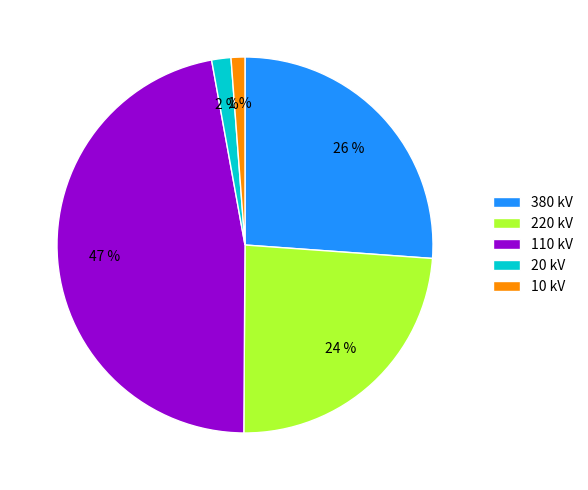

Does 220 kV represent more than half of the total?

No